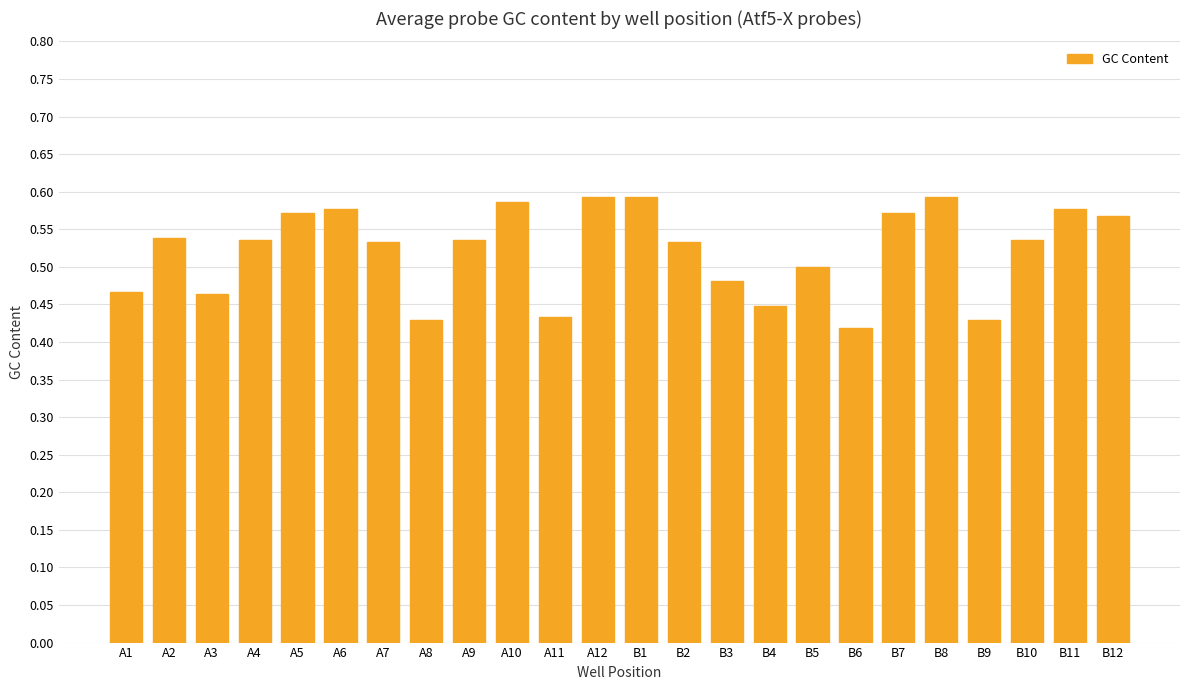

What is the sum of all values?

12.5